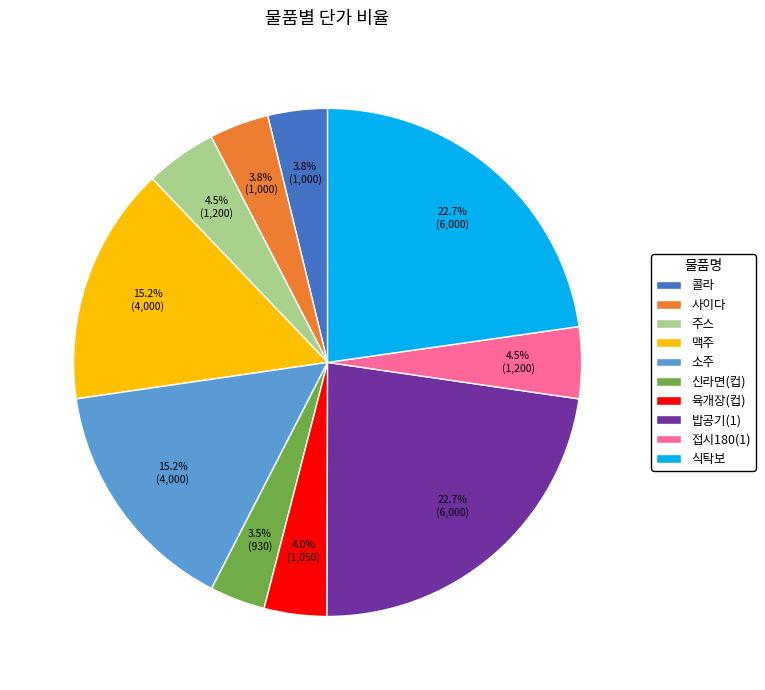

Between 소주 and 접시180(1), which is larger?

소주